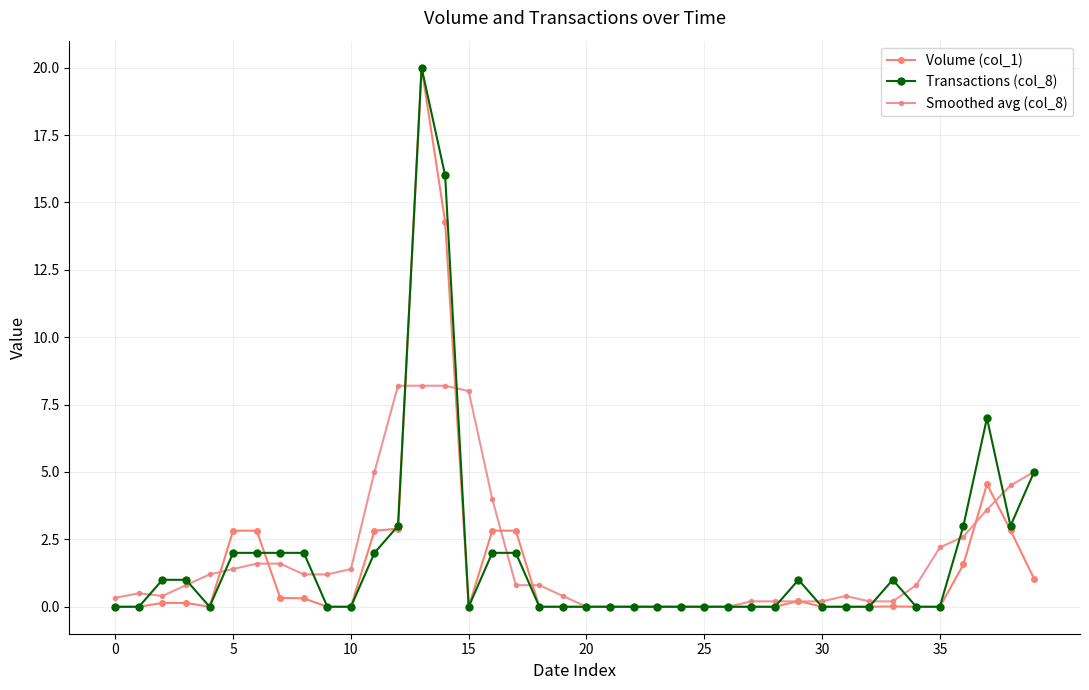

How many data points does each series have?

40